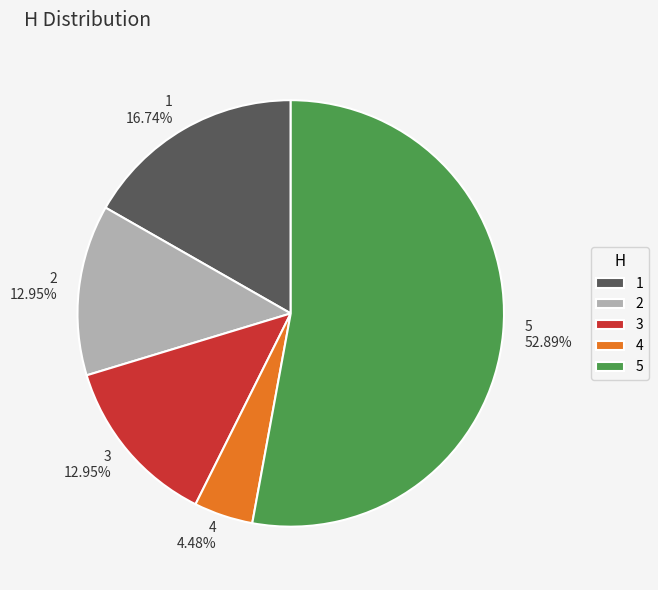

To the nearest percent, what portion does 4 represent?

4%